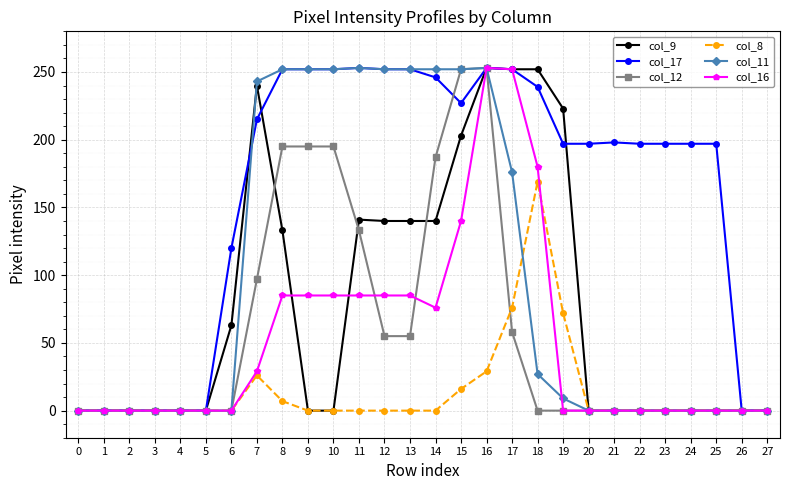

What is the maximum value shown in the chart?

253